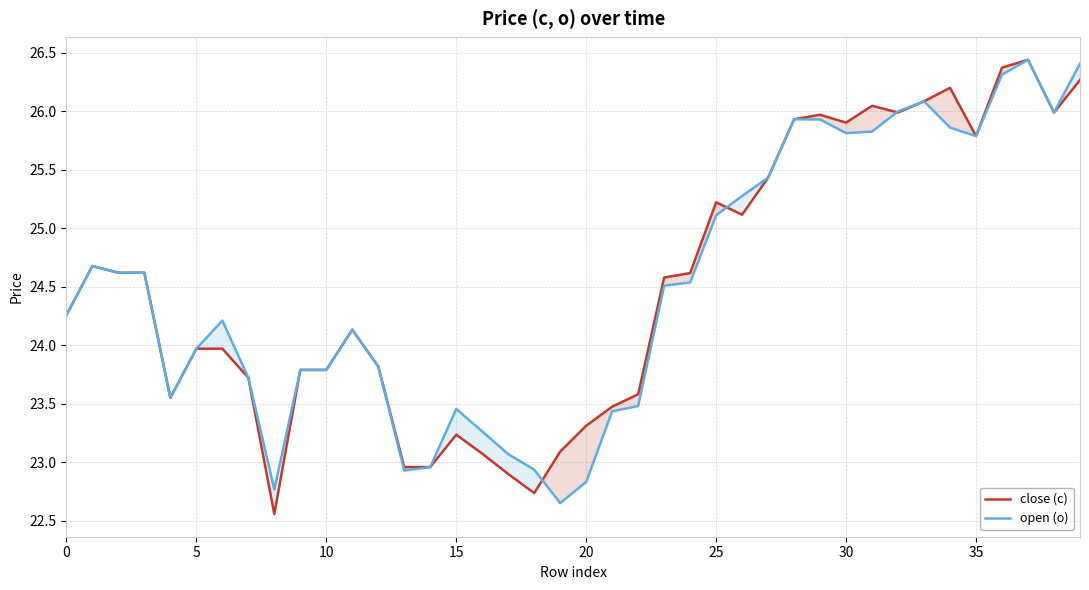

What is the highest value of the open (o) series?

26.4